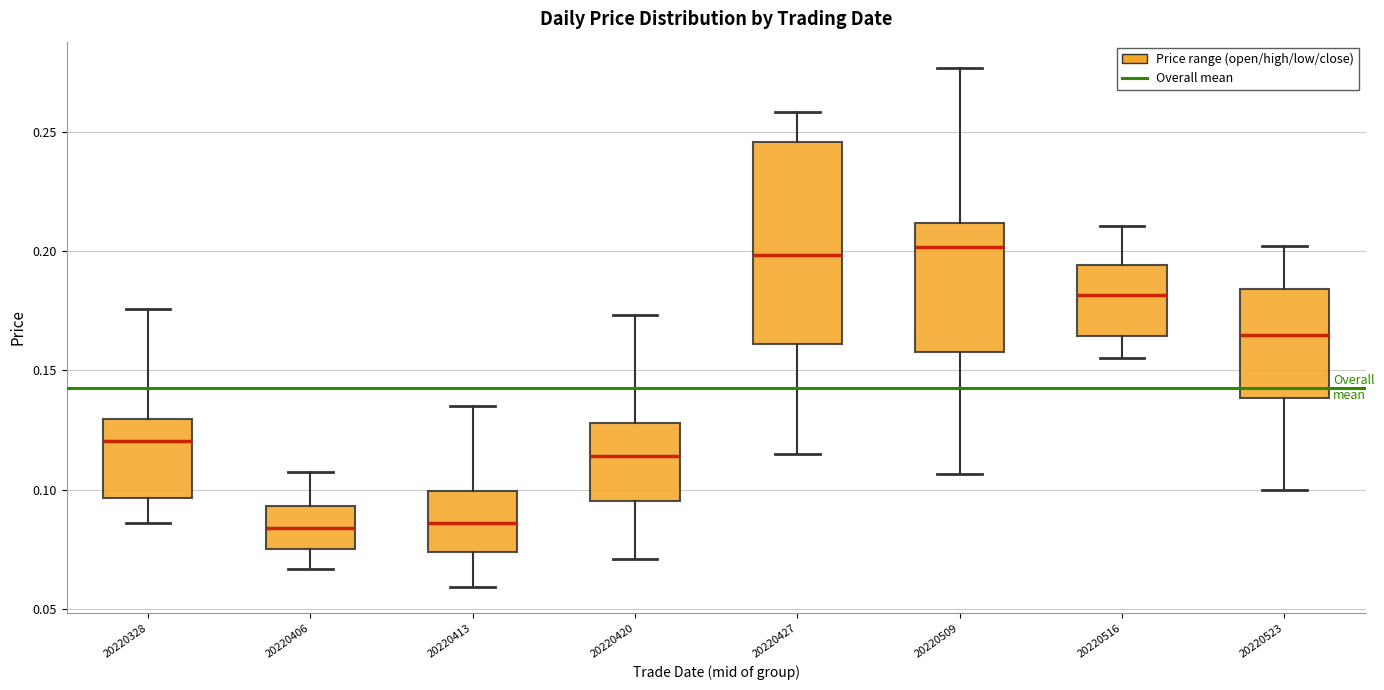

Reading left to right, read every box against the y-axis: the position of its median line, the range the box covers, and the ends of its whiskers. The values are not printed on the chart, so give them approximately, as read against the axis.

20220328: median 0.120, box 0.095 to 0.130, whiskers 0.085 to 0.175
20220406: median 0.085, box 0.075 to 0.095, whiskers 0.065 to 0.105
20220413: median 0.085, box 0.075 to 0.100, whiskers 0.060 to 0.135
20220420: median 0.115, box 0.095 to 0.130, whiskers 0.070 to 0.175
20220427: median 0.200, box 0.160 to 0.245, whiskers 0.115 to 0.260
20220509: median 0.200, box 0.160 to 0.210, whiskers 0.105 to 0.275
20220516: median 0.180, box 0.165 to 0.195, whiskers 0.155 to 0.210
20220523: median 0.165, box 0.140 to 0.185, whiskers 0.100 to 0.200